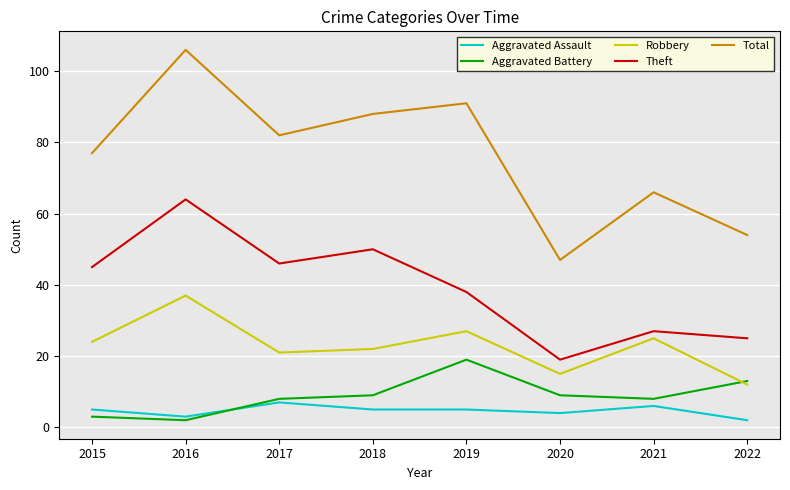

What is the average value of the Aggravated Battery series?

9